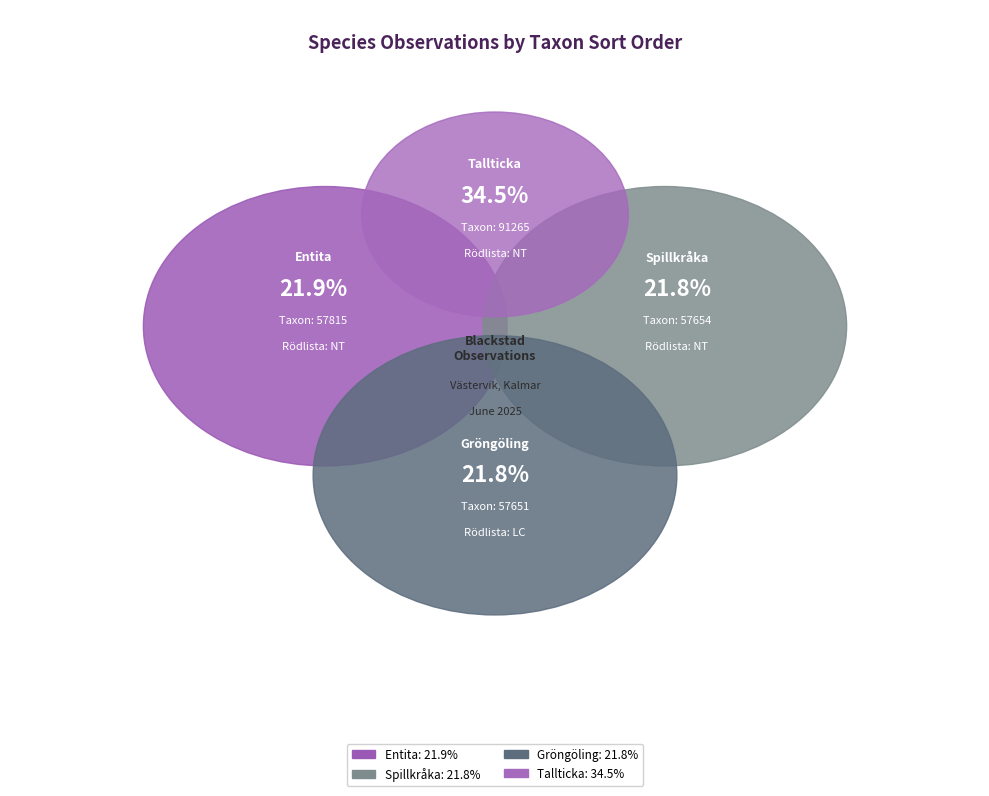

To the nearest percent, what is the difference between the largest and smallest slice percentages?

13%